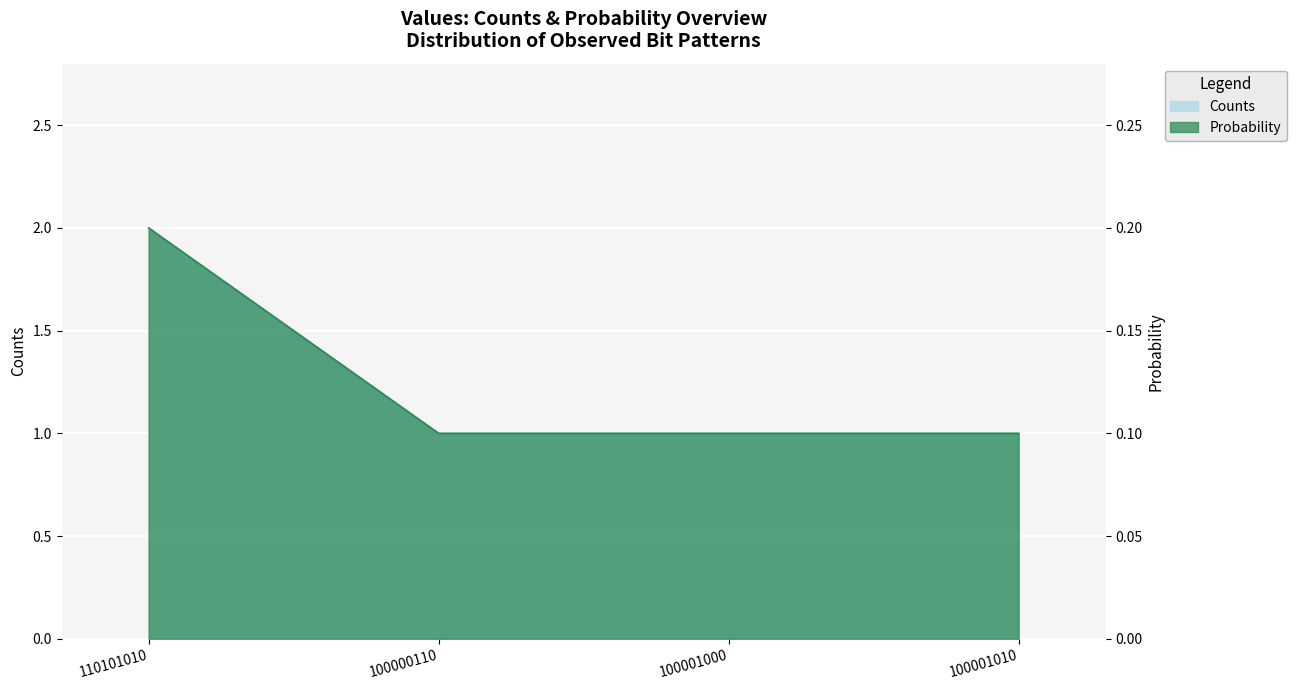

True or false: Counts and Probability intersect in this chart.

False